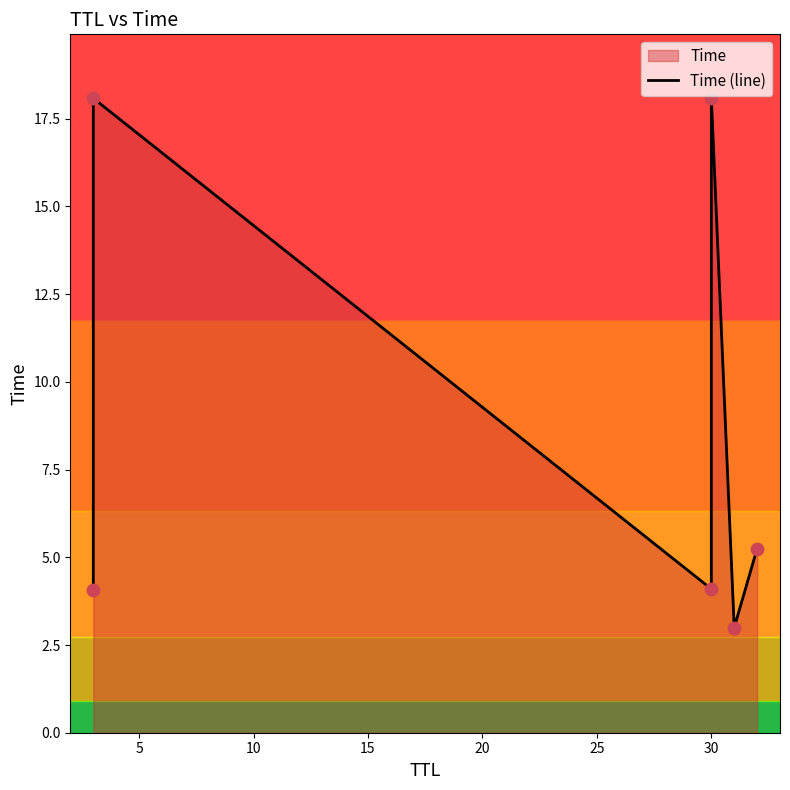

Between 10 and 15, which is larger?

15